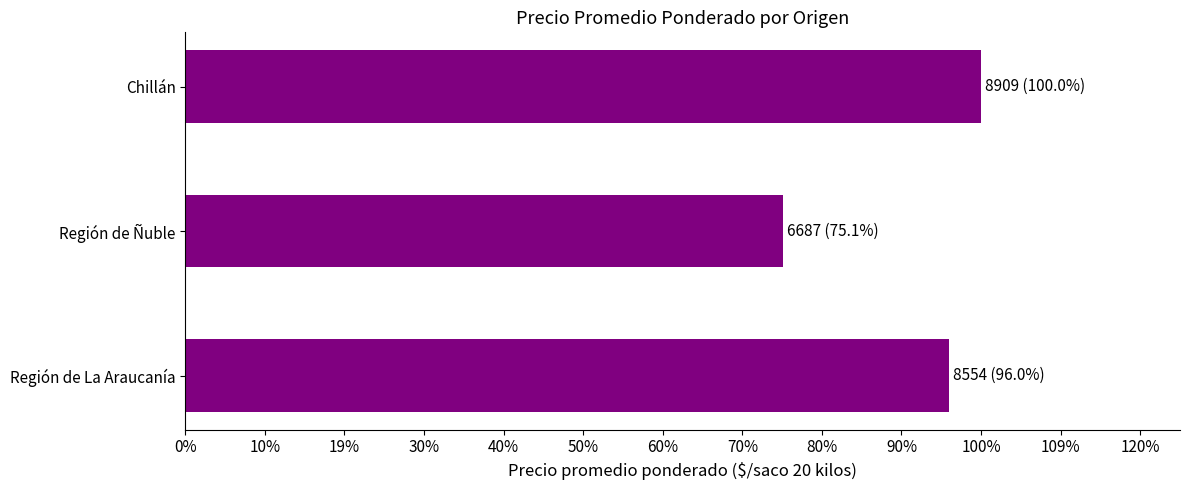

Count the values in the range 6687 to 8909.

3